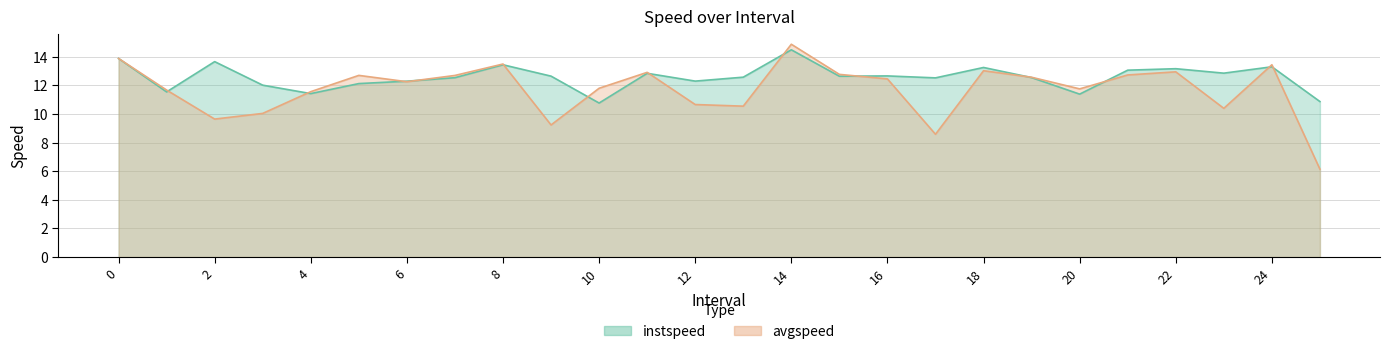

Reading left to right, what are all the values shown in this chart?

instspeed: 13.9	11.6	13.7	12.0	11.4	12.1	12.3	12.5	13.4	12.7	10.8	12.9	12.3	12.6	14.5	12.6	12.7	12.5	13.3	12.6	11.4	13.1	13.2	12.9	13.3	10.9
avgspeed: 13.9	11.7	9.7	10.0	11.6	12.7	12.3	12.7	13.5	9.2	11.8	12.9	10.7	10.6	14.9	12.8	12.5	8.6	13.0	12.6	11.8	12.7	13.0	10.4	13.4	6.1